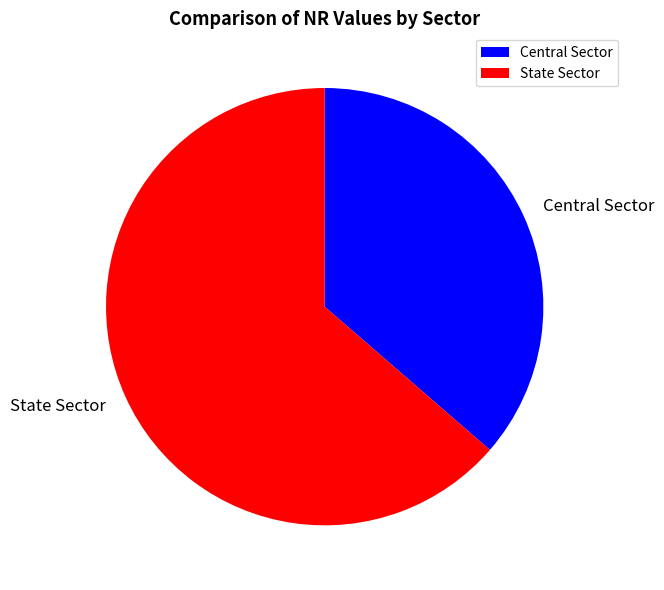

Is there a majority slice in this chart?

Yes